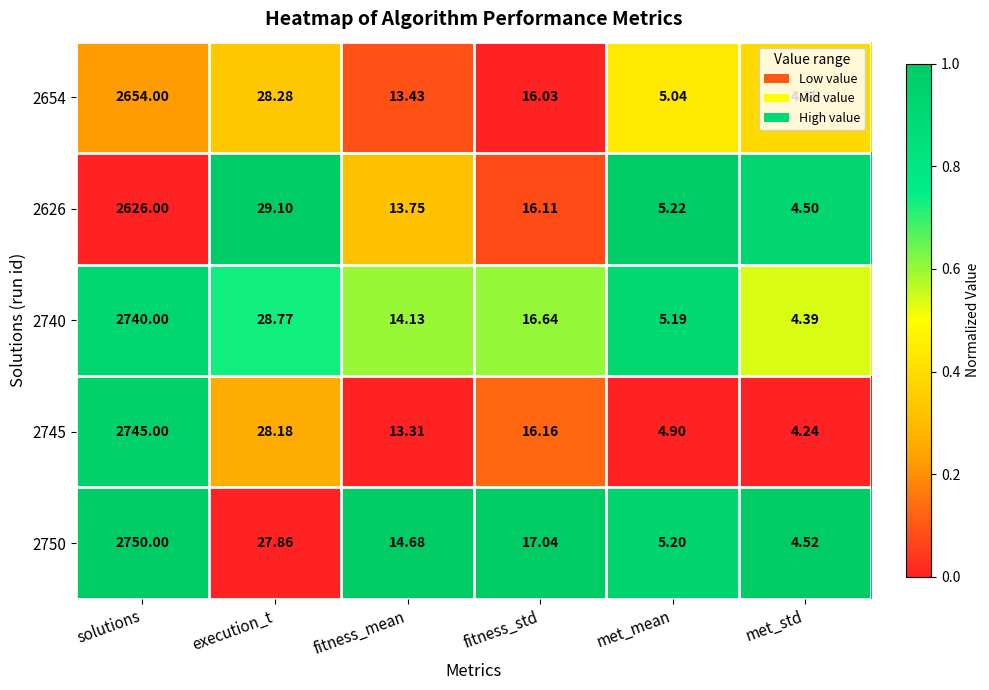

Where is 2626 nearest to the value 1315?

execution_t